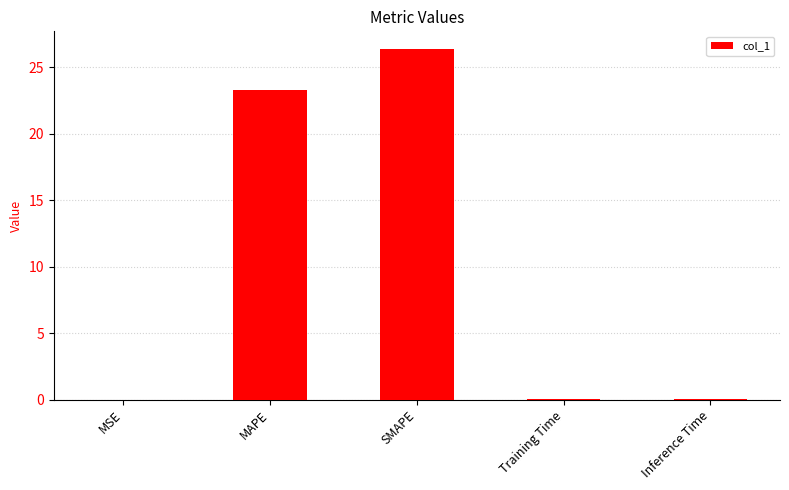

Does the chart contain stacked bars?

No